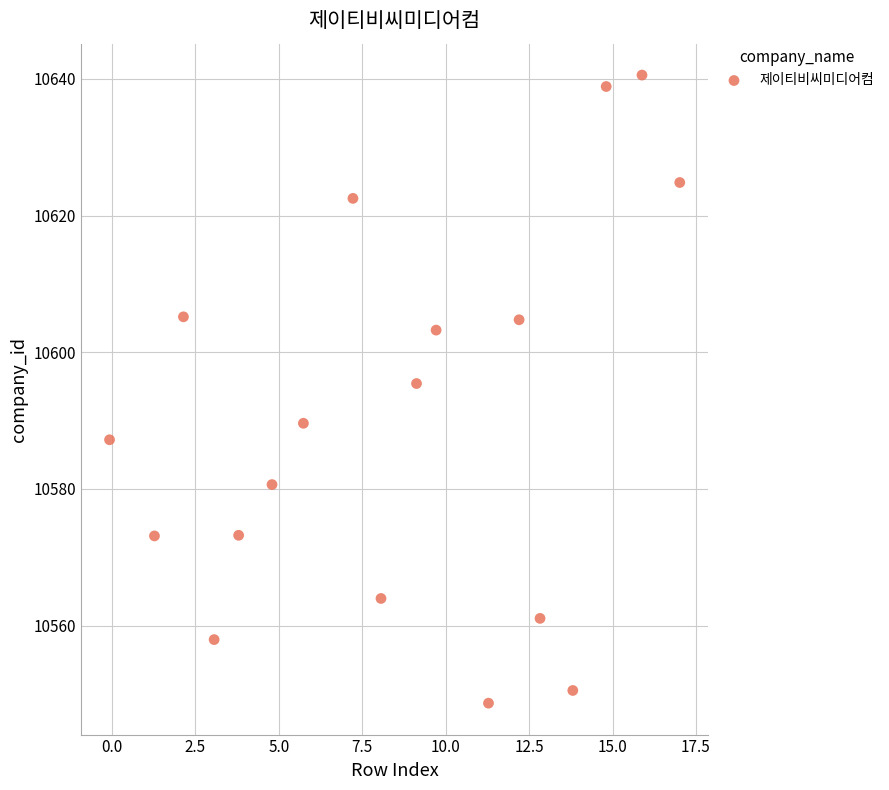

What Y value in the scatter plot is closest to 10594?

10595.4